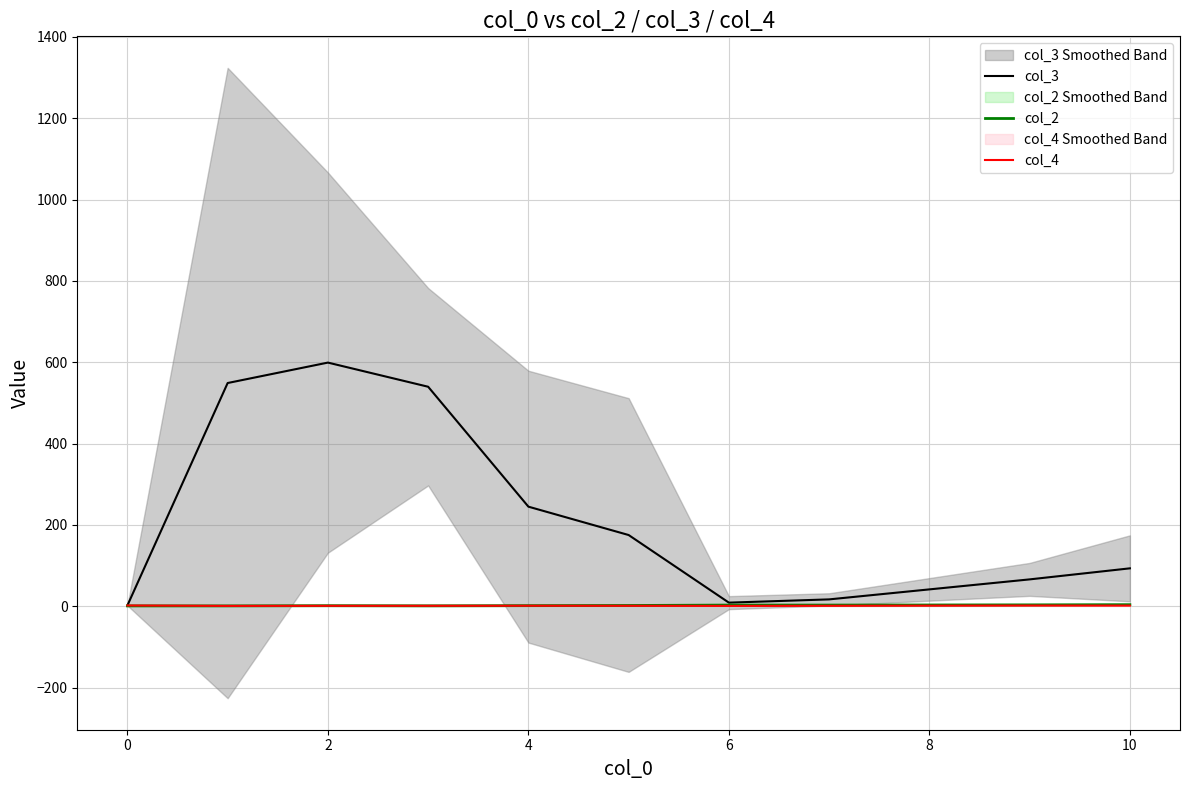

How many lines are shown in the chart?

3